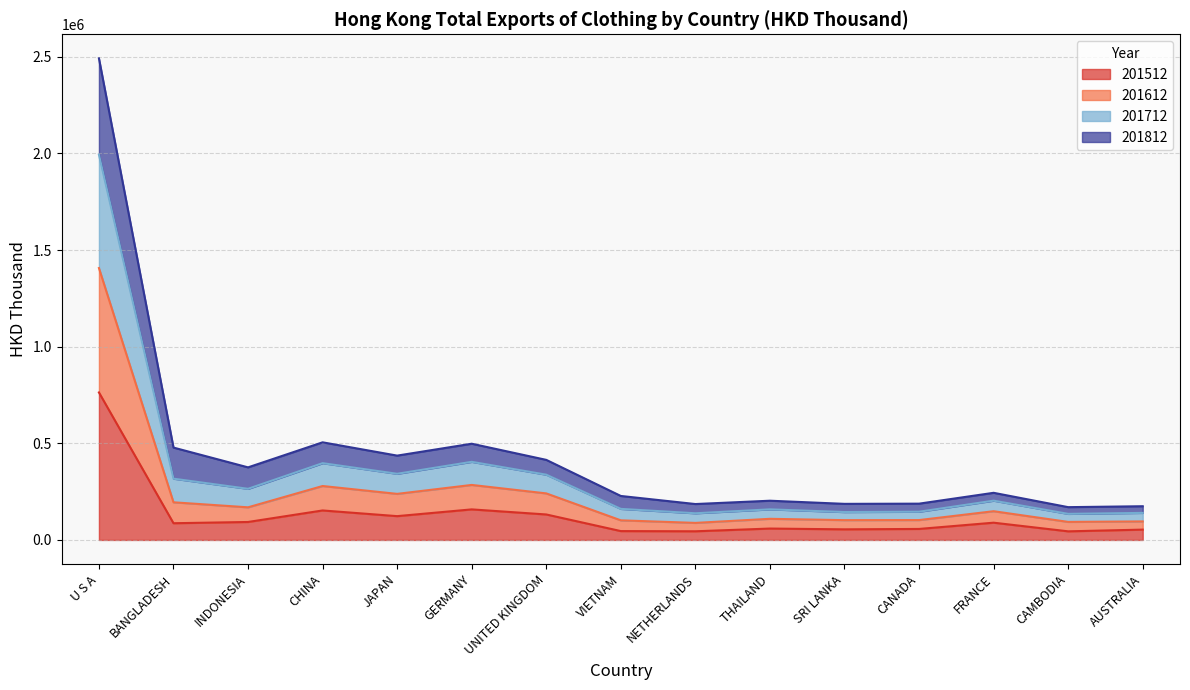

What is the sum of all 201512 values?

1956668.2